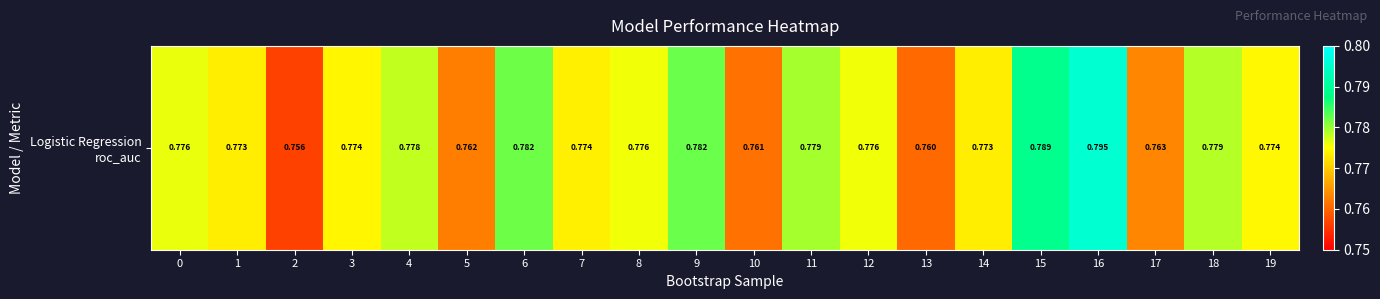

Reading right to left, list all the values displayed in this chart.

0.8	0.8	0.8	0.8	0.8	0.8	0.8	0.8	0.8	0.8	0.8	0.8	0.8	0.8	0.8	0.8	0.8	0.8	0.8	0.8